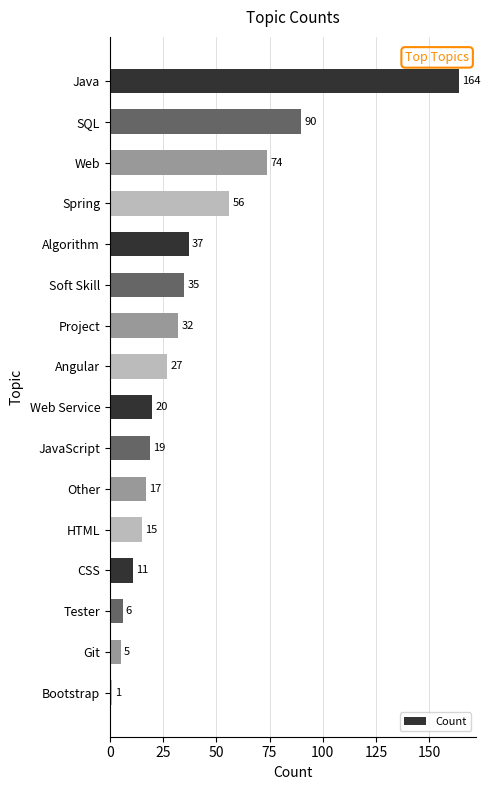

Reading top to bottom, what are all the values shown in this chart?

Java=164	SQL=90	Web=74	Spring=56	Algorithm=37	Soft Skill=35	Project=32	Angular=27	Web Service=20	JavaScript=19	Other=17	HTML=15	CSS=11	Tester=6	Git=5	Bootstrap=1